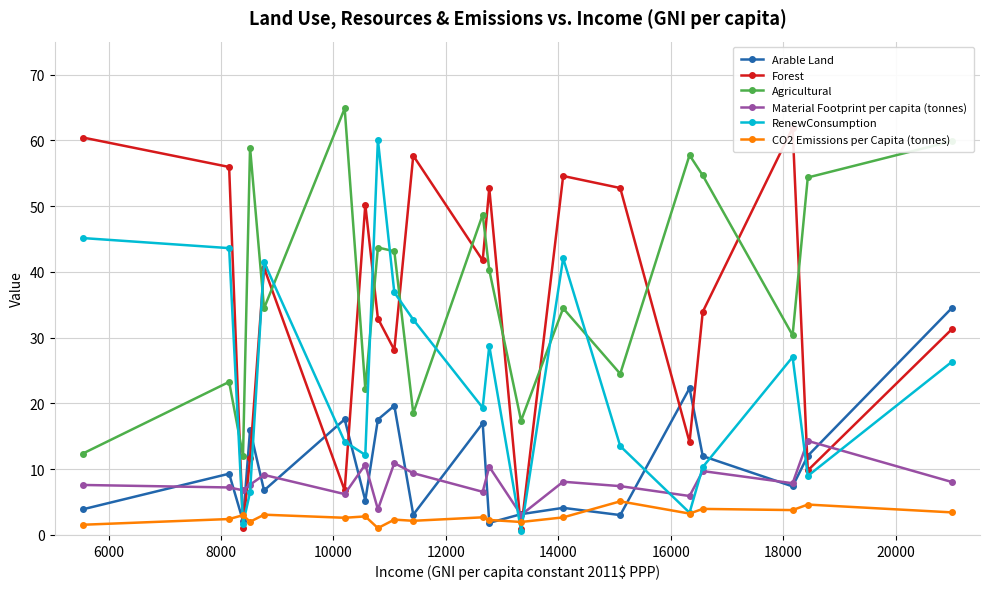

Count the number of data series in this chart.

6